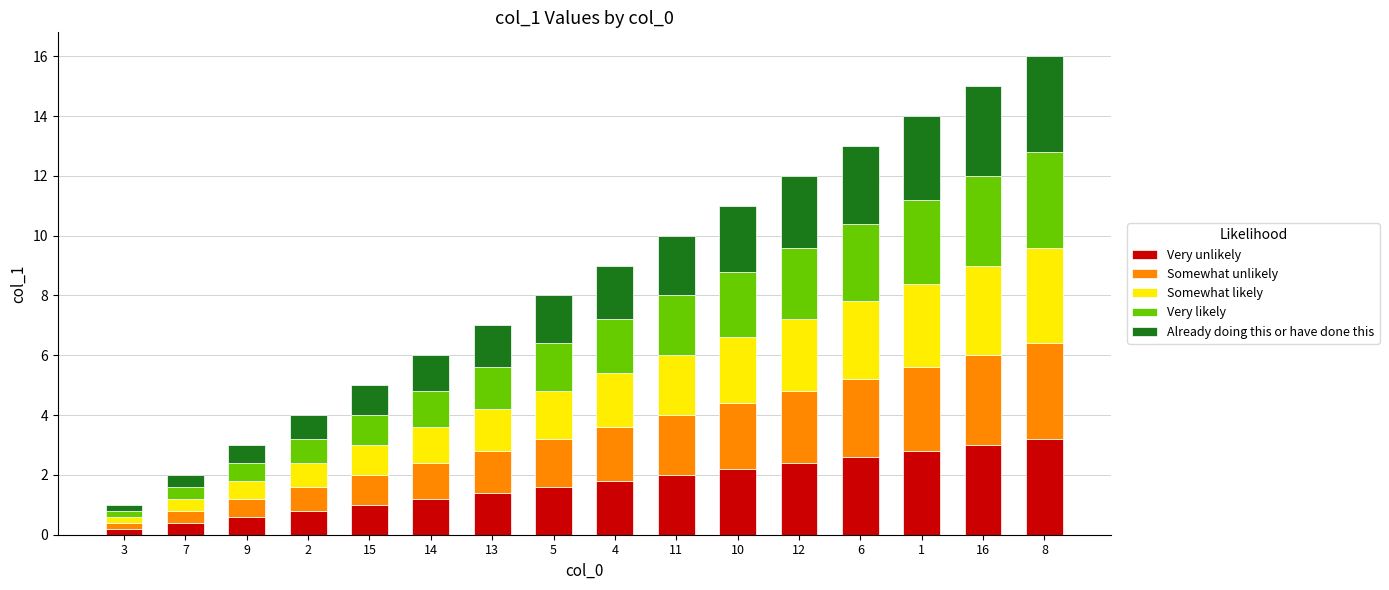

What is the total value across all series at 16?

15.0